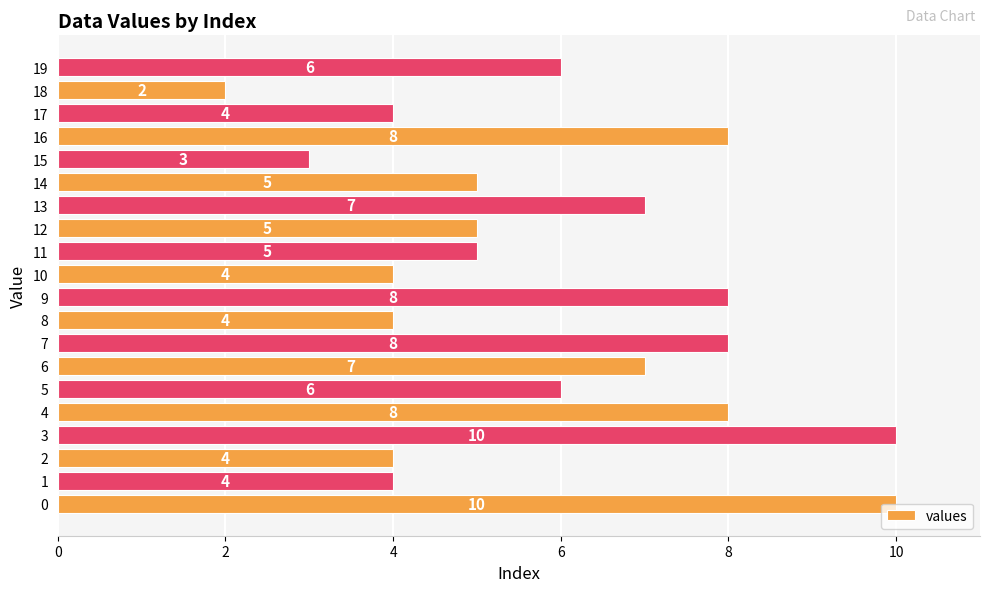

At which category does the chart reach its minimum across all series?

18